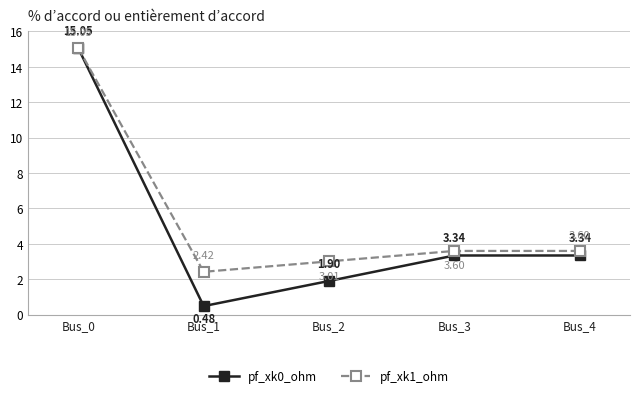

The value of pf_xk1_ohm at Bus_1 is 1.7. True or false?

False